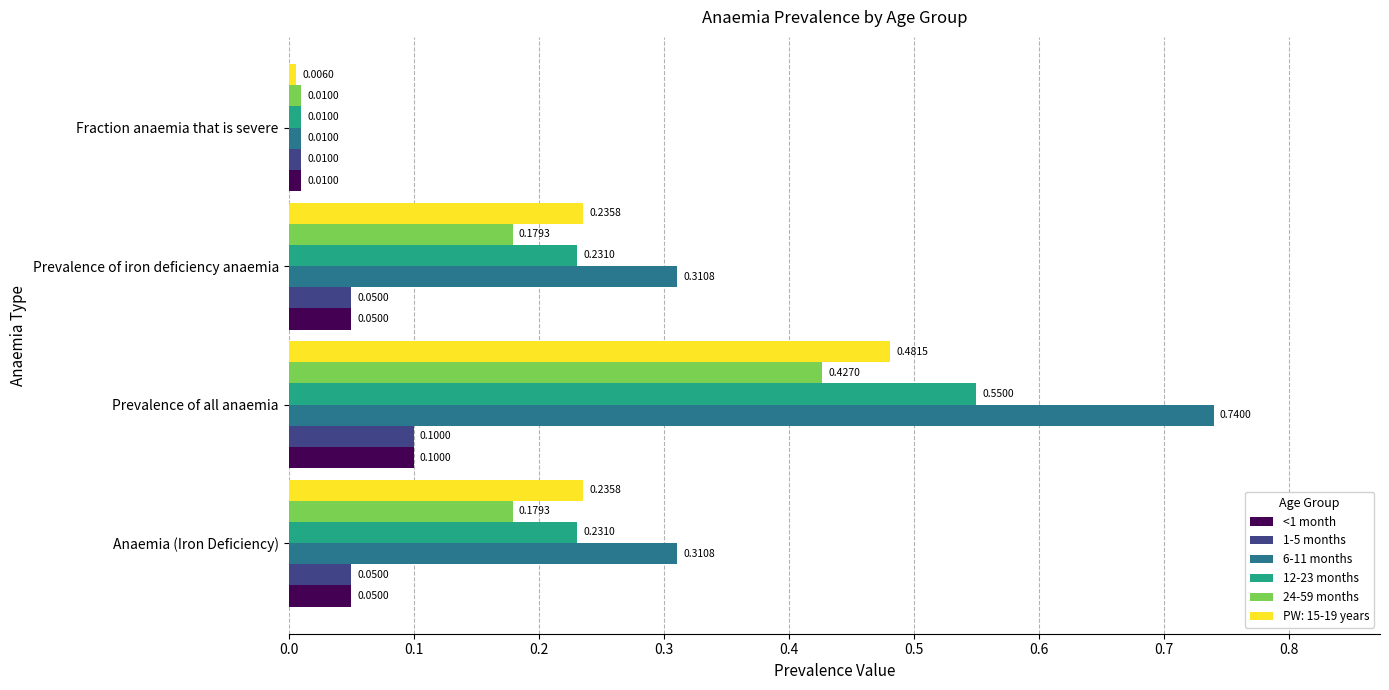

At which label is <1 month closest to 0?

Fraction anaemia that is severe